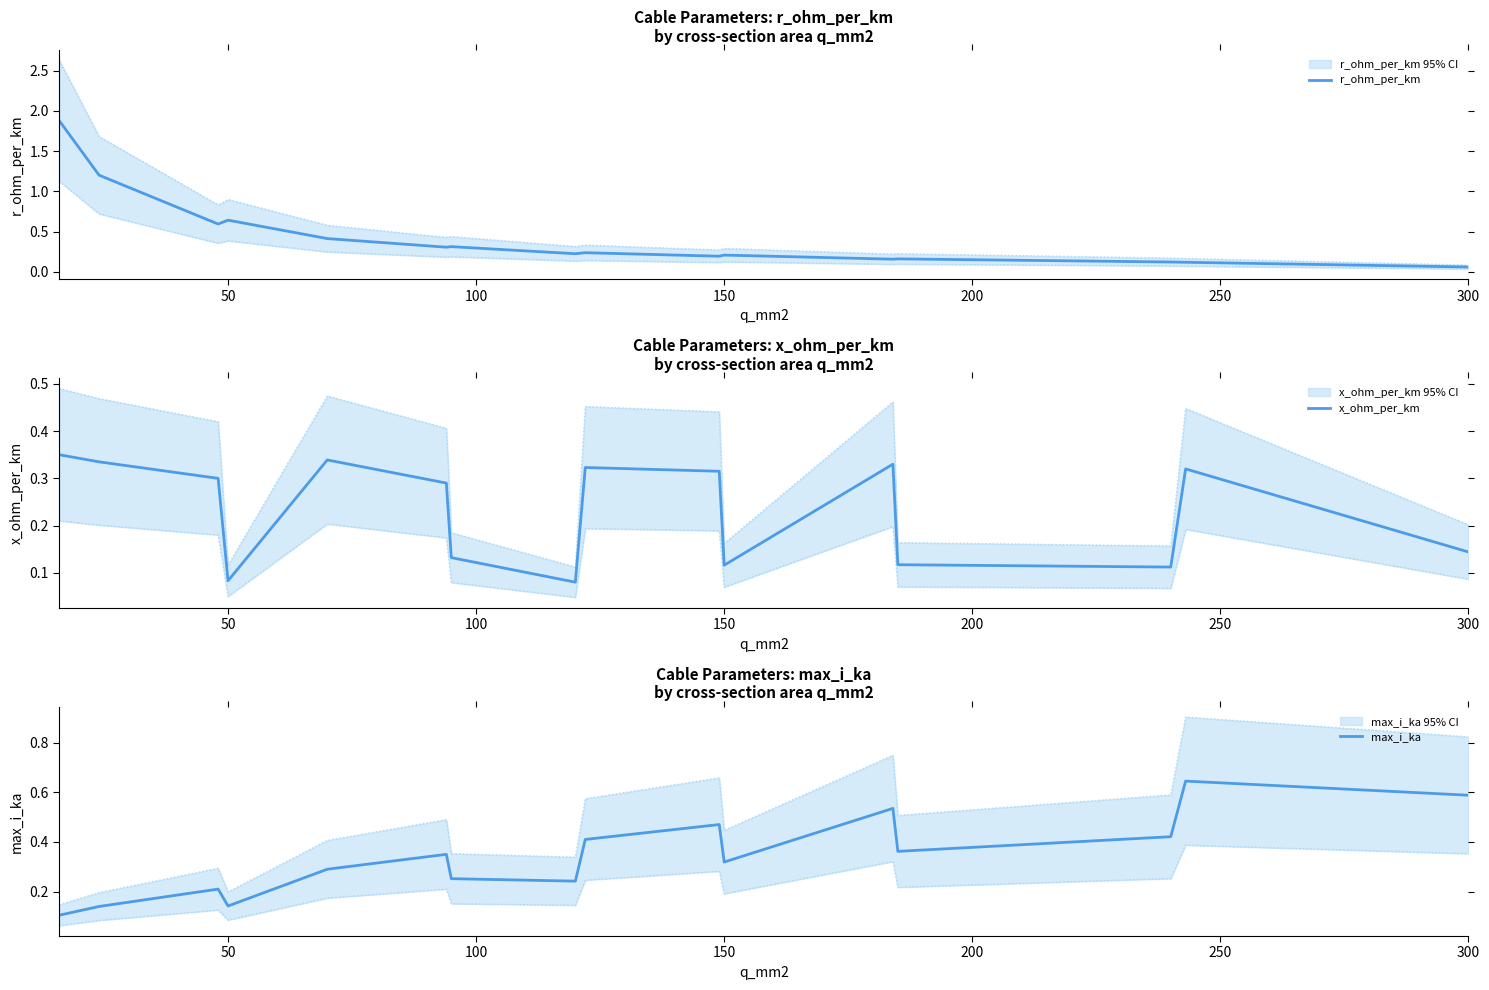

How many times do r_ohm_per_km and max_i_ka cross each other?

3